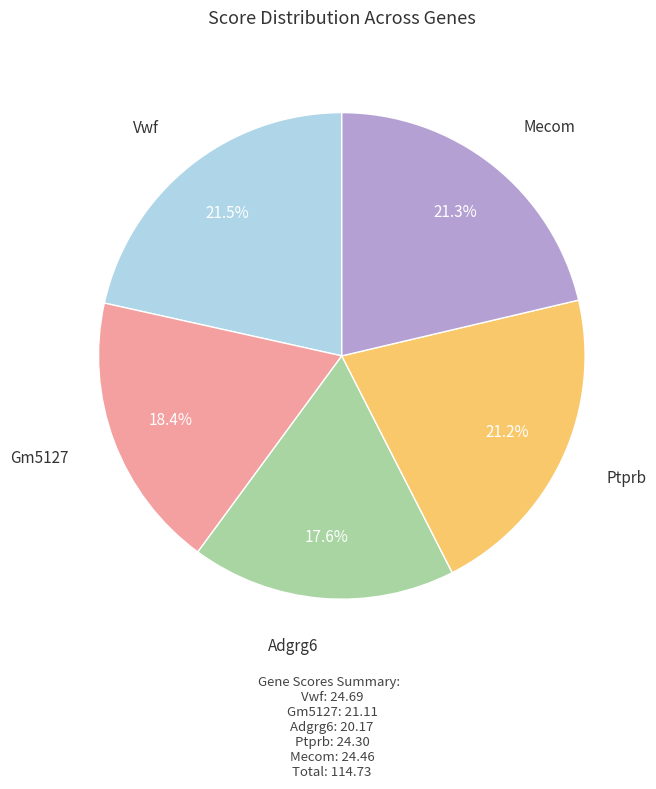

Is there a majority slice in this chart?

No